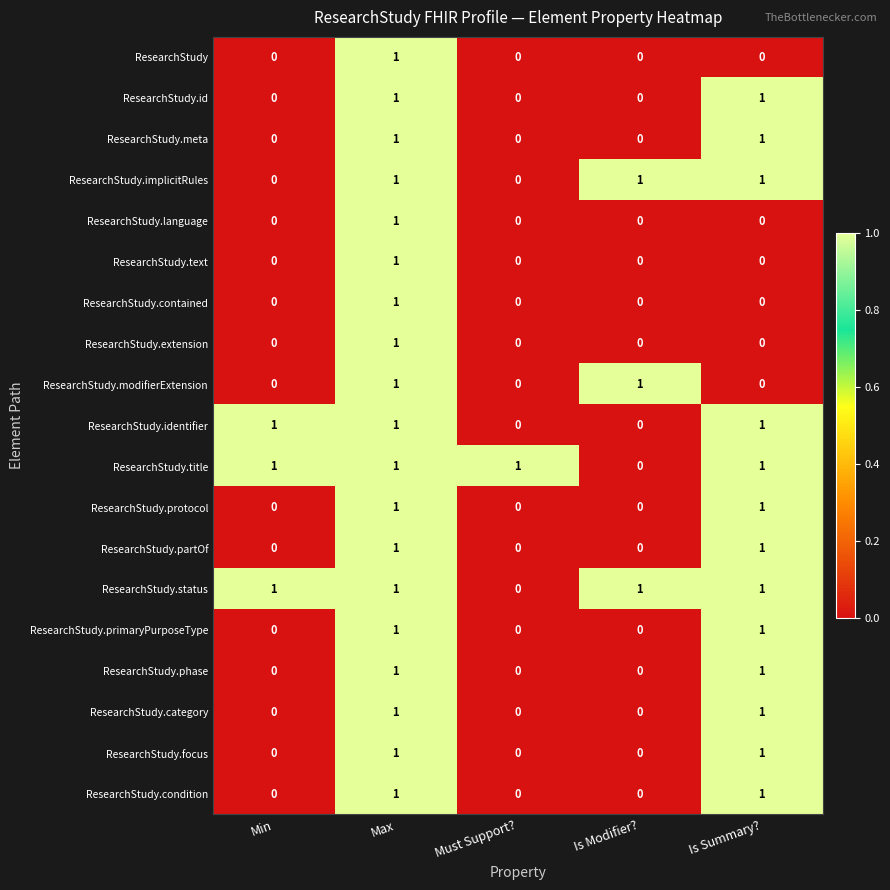

The ResearchStudy.phase series shows -1 at Min. True or false?

False